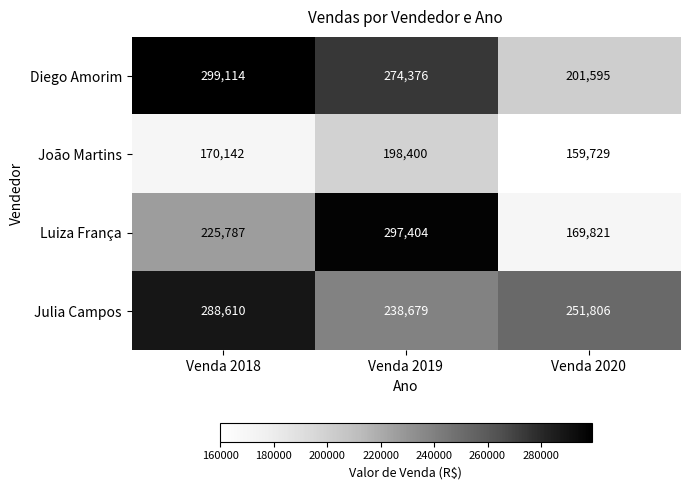

The value of Diego Amorim at Venda 2020 is 201595. True or false?

True